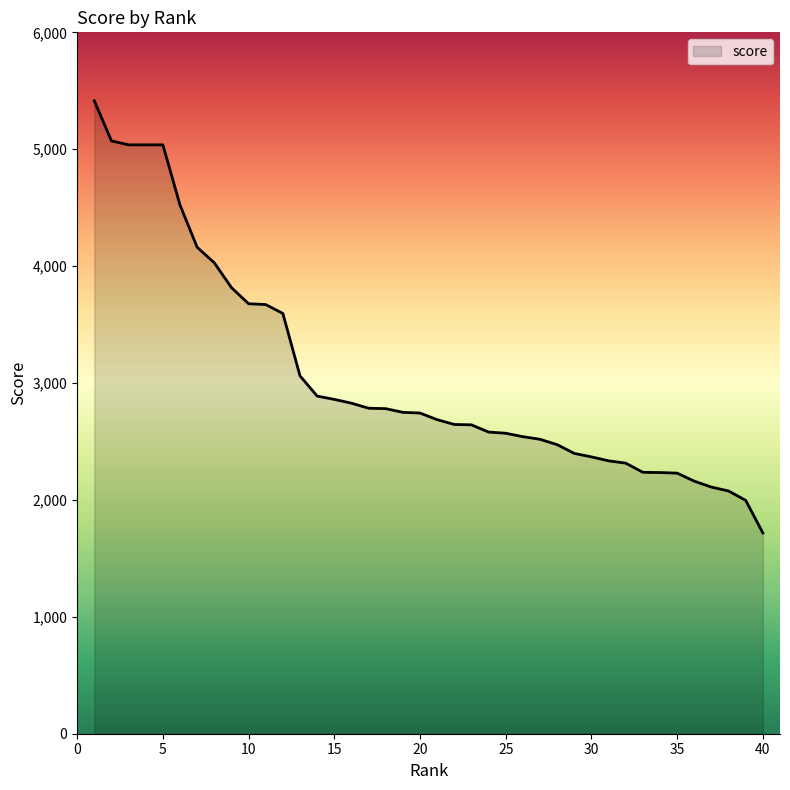

What is the maximum value shown in the chart?

5414.0